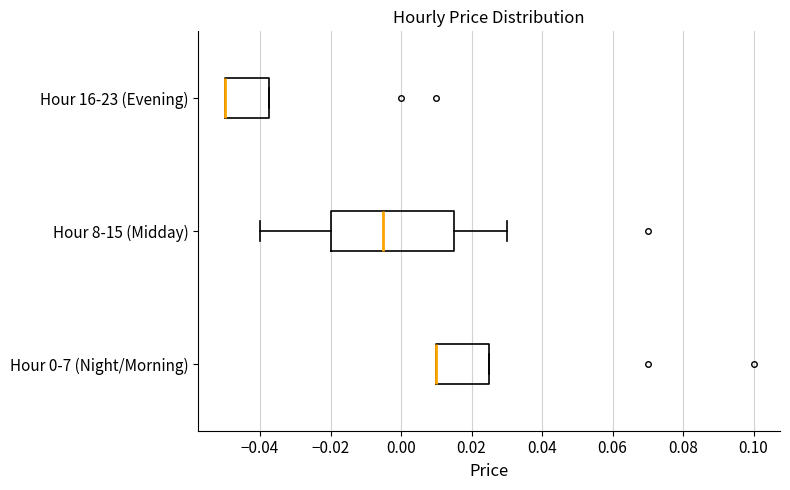

Where is the left edge of the box for Hour 16-23 (Evening) on the x-axis? The values are not printed on the chart, so give them approximately, as read against the axis.

-0.050